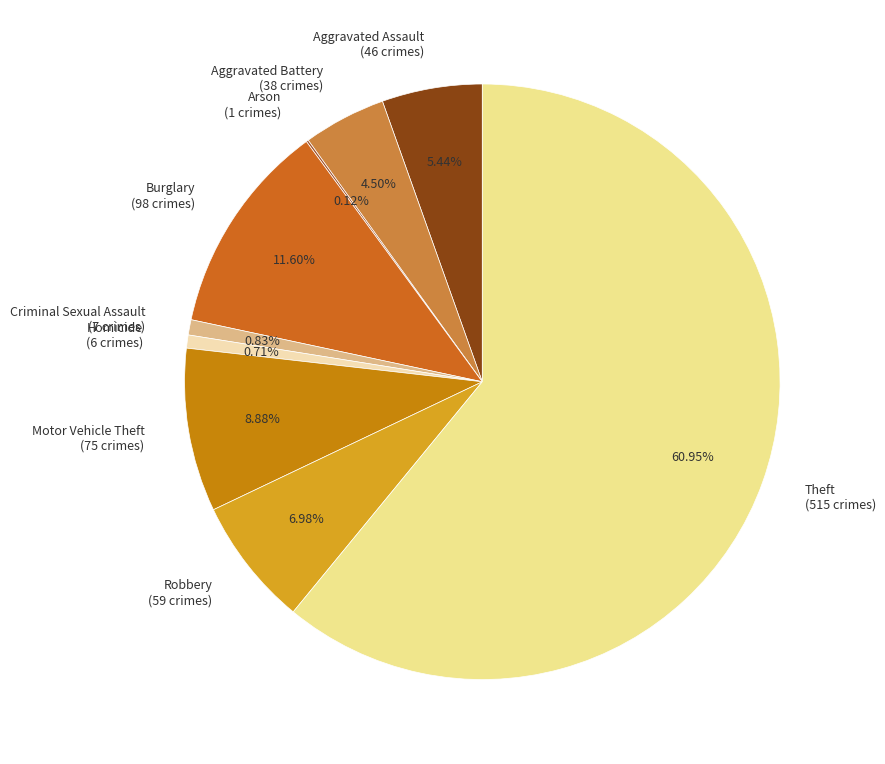

What portion of the pie excludes Theft?

39.1%